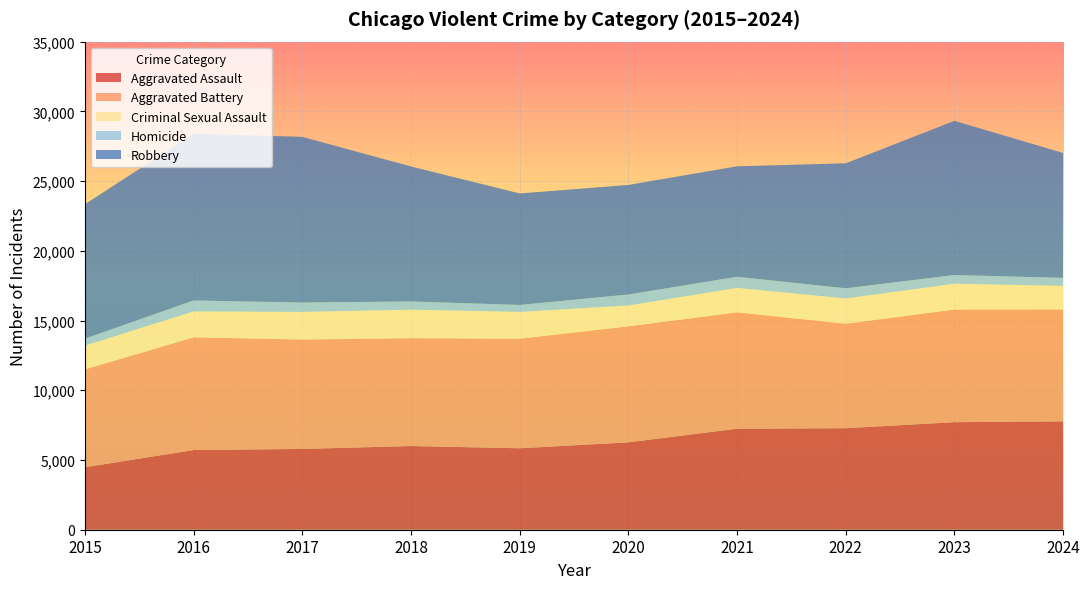

Reading left to right, list all the values displayed in this chart.

Aggravated Assault: 2015=4480	2016=5713	2017=5793	2018=6002	2019=5841	2020=6265	2021=7242	2022=7280	2023=7712	2024=7769
Aggravated Battery: 2015=7019	2016=8085	2017=7845	2018=7735	2019=7858	2020=8321	2021=8347	2022=7491	2023=8078	2024=8026
Criminal Sexual Assault: 2015=1705	2016=1856	2017=1981	2018=2043	2019=1920	2020=1494	2021=1746	2022=1816	2023=1850	2024=1688
Homicide: 2015=496	2016=786	2017=672	2018=588	2019=499	2020=787	2021=804	2022=725	2023=626	2024=575
Robbery: 2015=9638	2016=11960	2017=11880	2018=9681	2019=7995	2020=7855	2021=7920	2022=8963	2023=11054	2024=8958